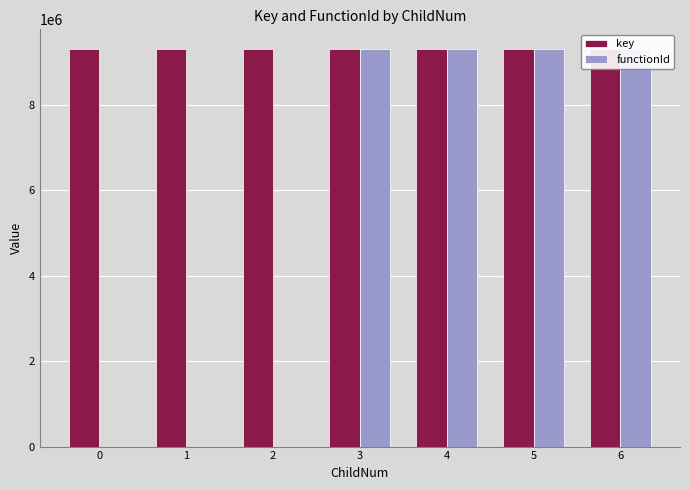

What is the value of the functionId bar at the 6th from the left?

9297774